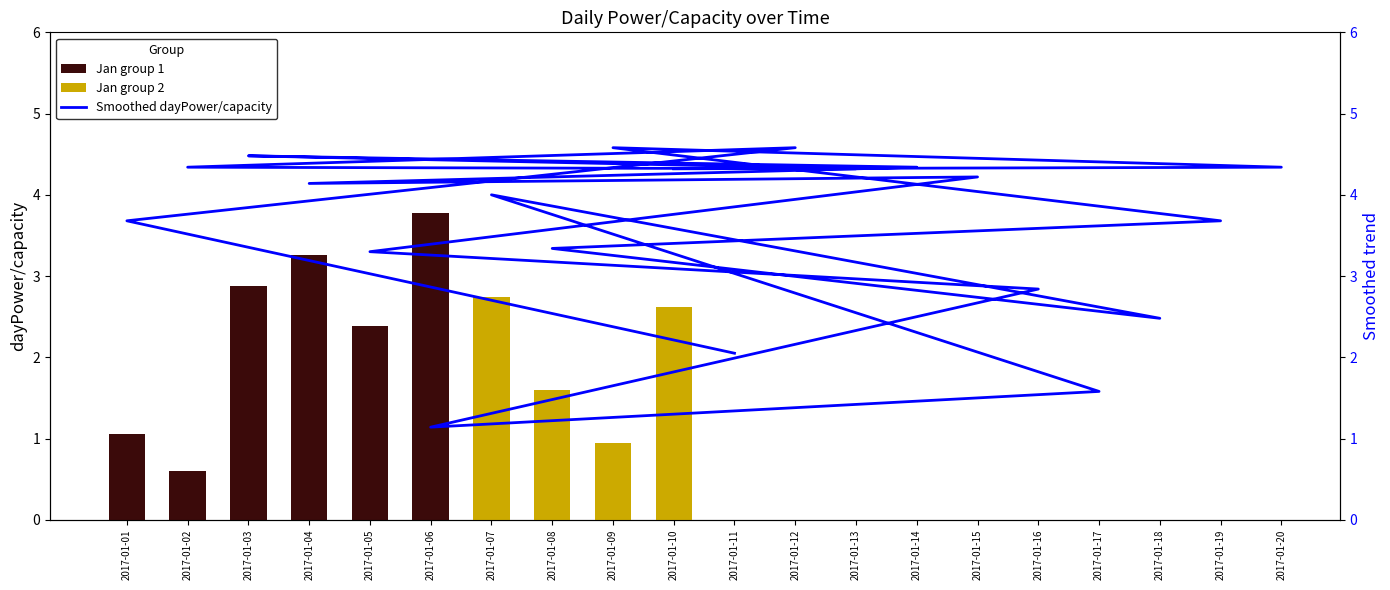

What is the greatest value displayed?

4.6